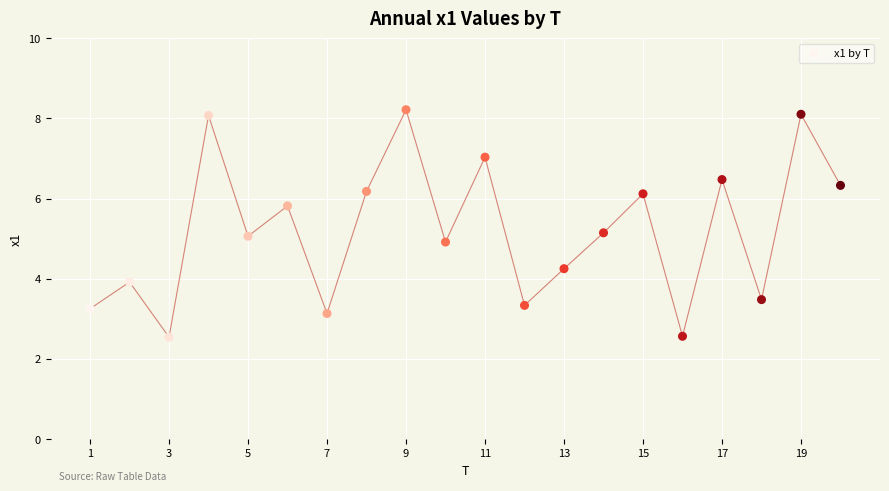

What is the range of Y values (max minus min)?

5.7